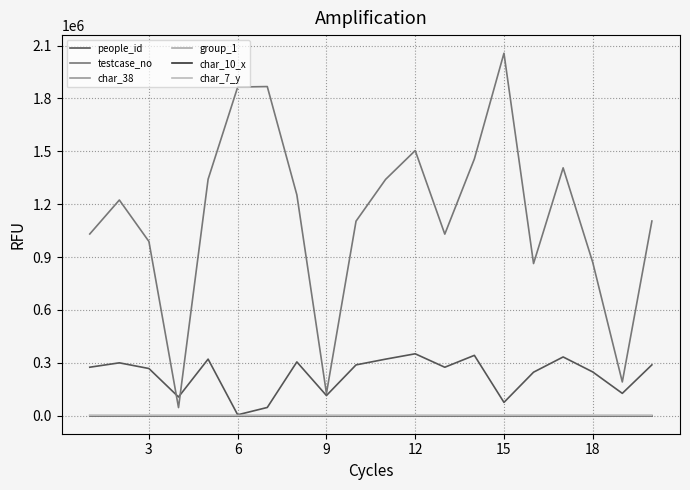

What is the value of the char_7_y point at the 12th from the left?

9